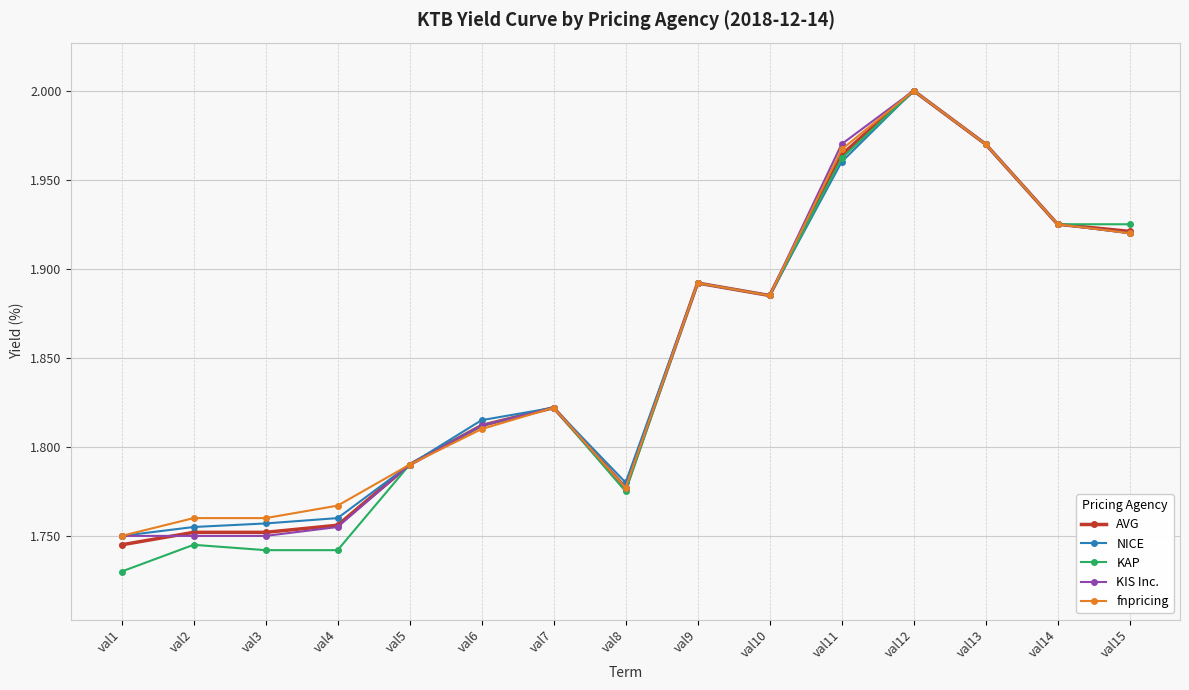

What is the sum of the KIS Inc. values at val11 and val9?

3.9